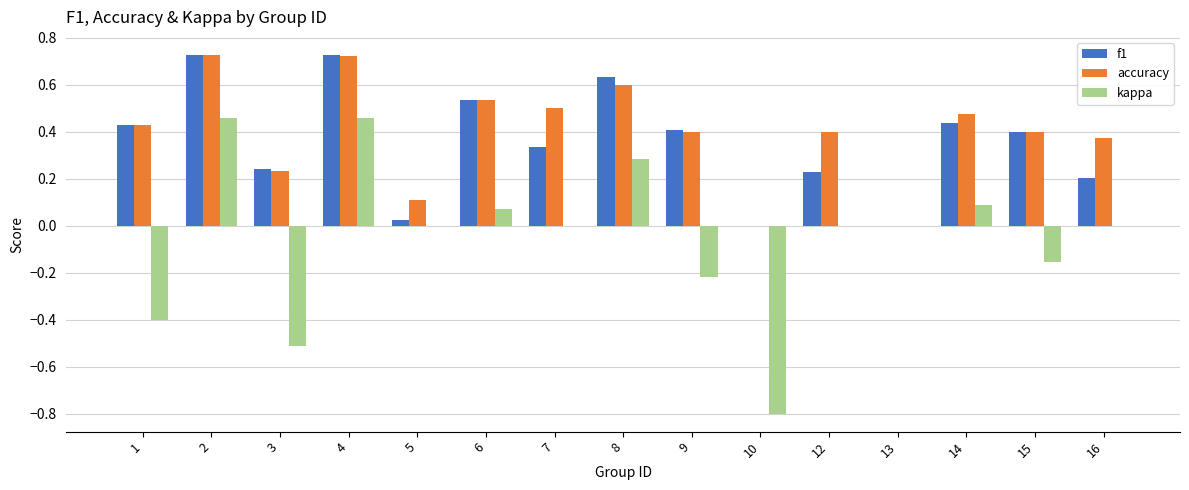

The f1 series shows 0.0 at 13. True or false?

True